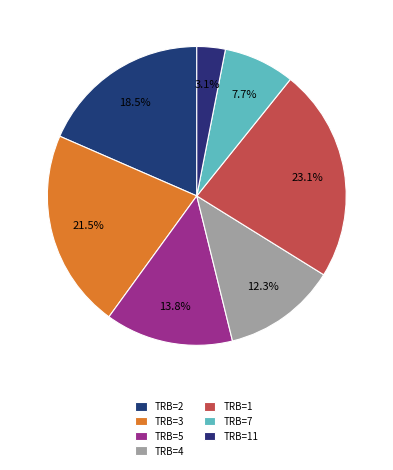

Combined, what portion of the pie is TRB=11 and TRB=5?

16.9%